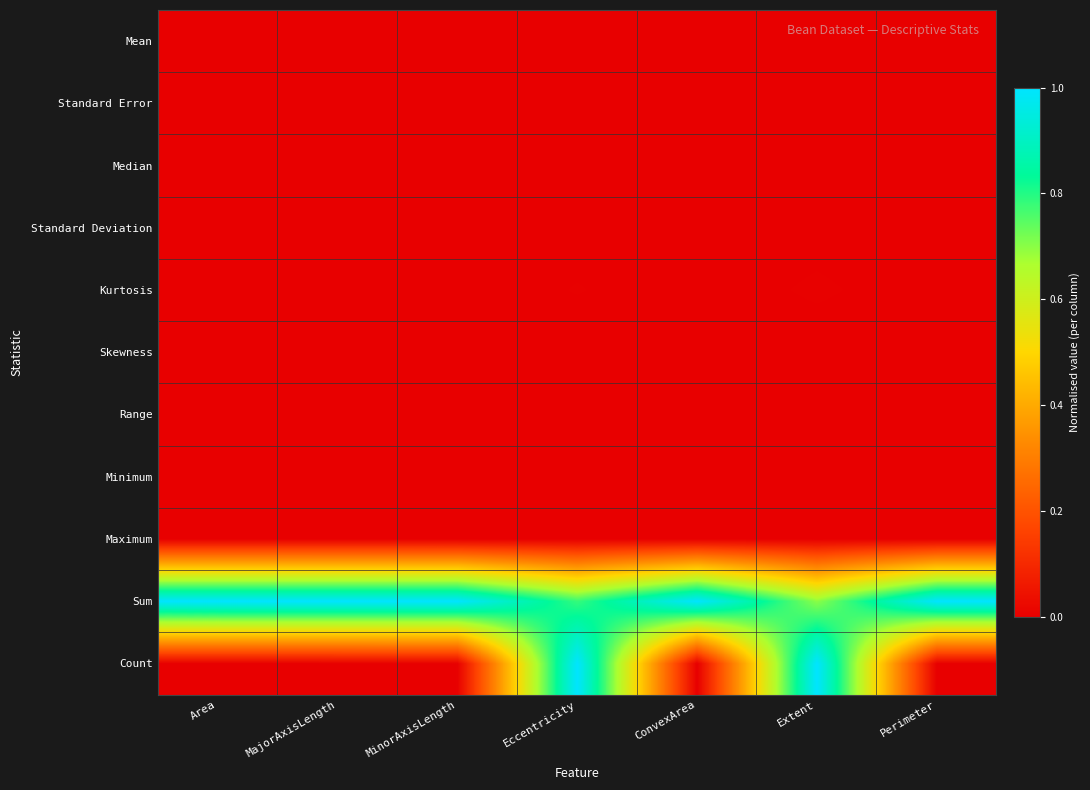

Reading left to right, list all the values displayed in this chart.

Mean: Area=0.0	MajorAxisLength=0.0	MinorAxisLength=0.0	Eccentricity=0.0	ConvexArea=0.0	Extent=0.0	Perimeter=0.0
Standard Error: Area=0.0	MajorAxisLength=0.0	MinorAxisLength=0.0	Eccentricity=0.0	ConvexArea=0.0	Extent=0.0	Perimeter=0.0
Median: Area=0.0	MajorAxisLength=0.0	MinorAxisLength=0.0	Eccentricity=0.0	ConvexArea=0.0	Extent=0.0	Perimeter=0.0
Standard Deviation: Area=0.0	MajorAxisLength=0.0	MinorAxisLength=0.0	Eccentricity=0.0	ConvexArea=0.0	Extent=0.0	Perimeter=0.0
Kurtosis: Area=0.0	MajorAxisLength=0.0	MinorAxisLength=0.0	Eccentricity=0.0	ConvexArea=0.0	Extent=0.0	Perimeter=0.0
Skewness: Area=0.0	MajorAxisLength=0.0	MinorAxisLength=0.0	Eccentricity=0.0	ConvexArea=0.0	Extent=0.0	Perimeter=0.0
Range: Area=0.0	MajorAxisLength=0.0	MinorAxisLength=0.0	Eccentricity=0.0	ConvexArea=0.0	Extent=0.0	Perimeter=0.0
Minimum: Area=0.0	MajorAxisLength=0.0	MinorAxisLength=0.0	Eccentricity=0.0	ConvexArea=0.0	Extent=0.0	Perimeter=0.0
Maximum: Area=0.0	MajorAxisLength=0.0	MinorAxisLength=0.0	Eccentricity=0.0	ConvexArea=0.0	Extent=0.0	Perimeter=0.0
Sum: Area=1.0	MajorAxisLength=1.0	MinorAxisLength=1.0	Eccentricity=0.8	ConvexArea=1.0	Extent=0.7	Perimeter=1.0
Count: Area=0.0	MajorAxisLength=0.0	MinorAxisLength=0.0	Eccentricity=1.0	ConvexArea=0.0	Extent=1.0	Perimeter=0.0